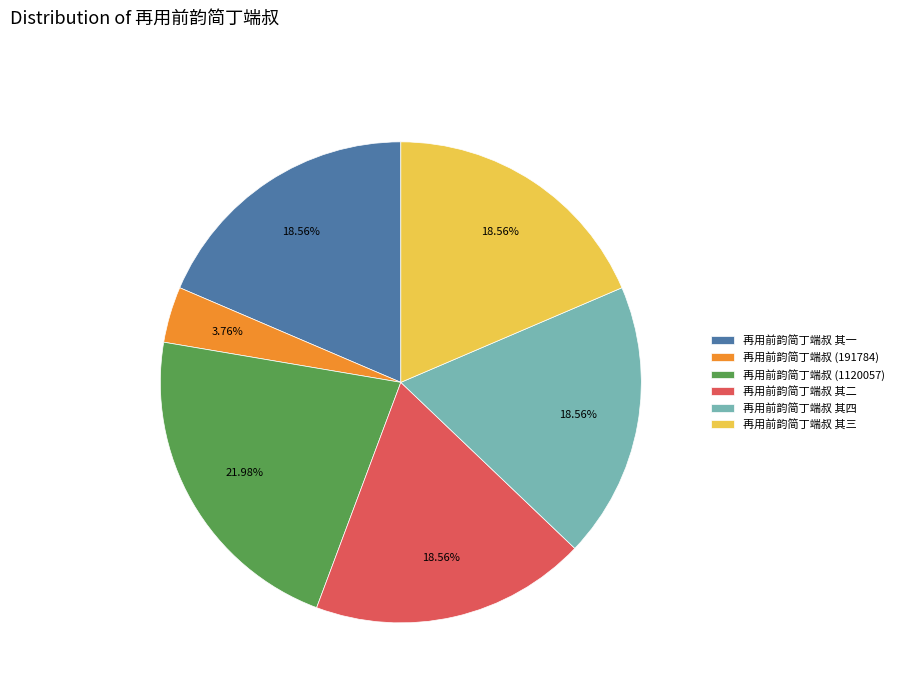

Is there a majority slice in this chart?

No